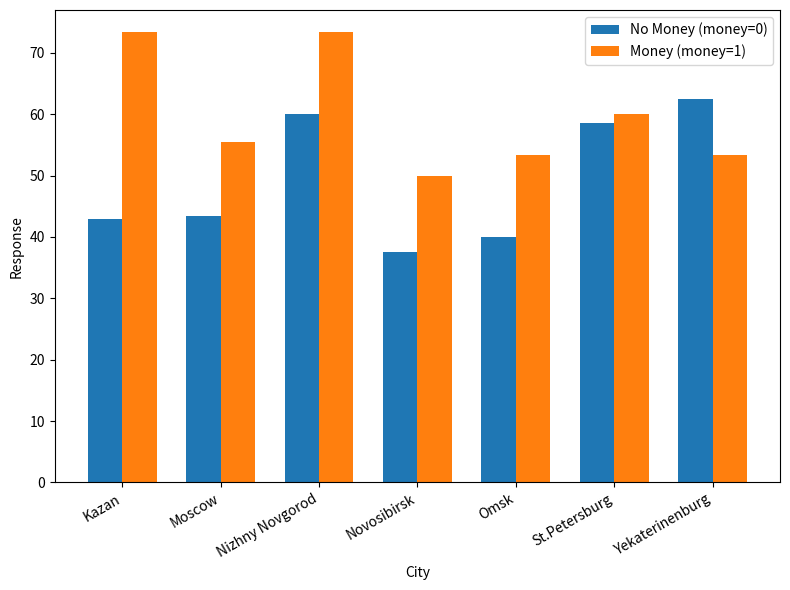

List the labels in order of No Money (money=0) value, largest first.

Yekaterinenburg, Nizhny Novgorod, St.Petersburg, Moscow, Kazan, Omsk, Novosibirsk